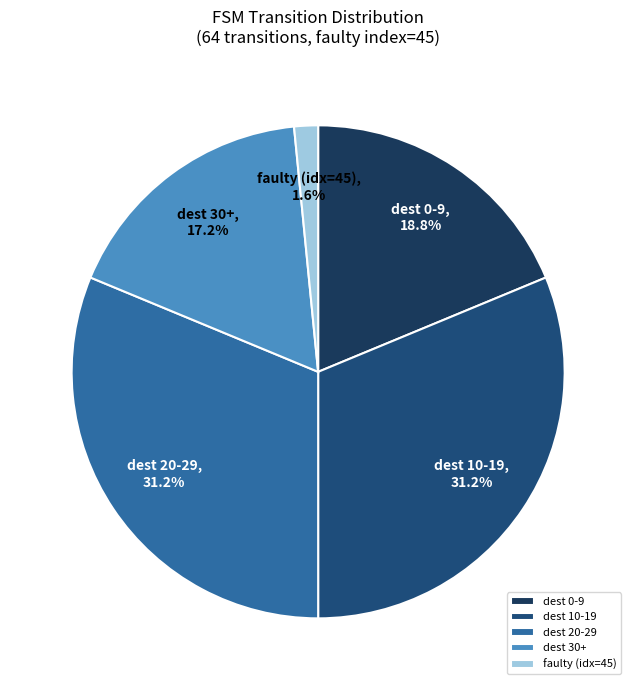

Between dest 10-19 and dest 0-9, which is larger?

dest 10-19